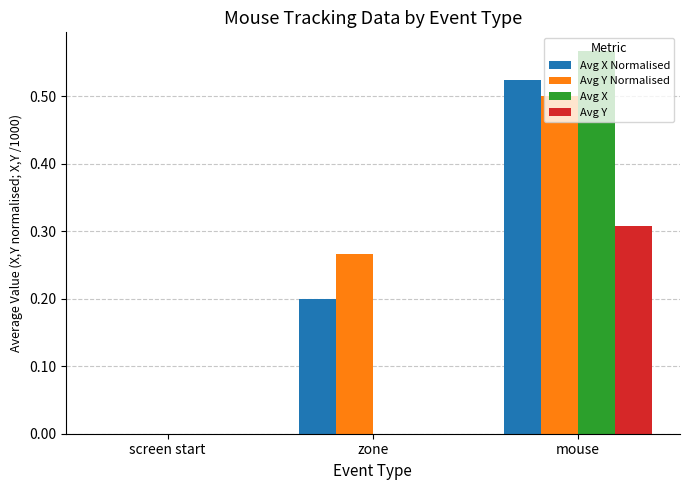

Is it true that Avg X Normalised equals 0.1 at zone?

False